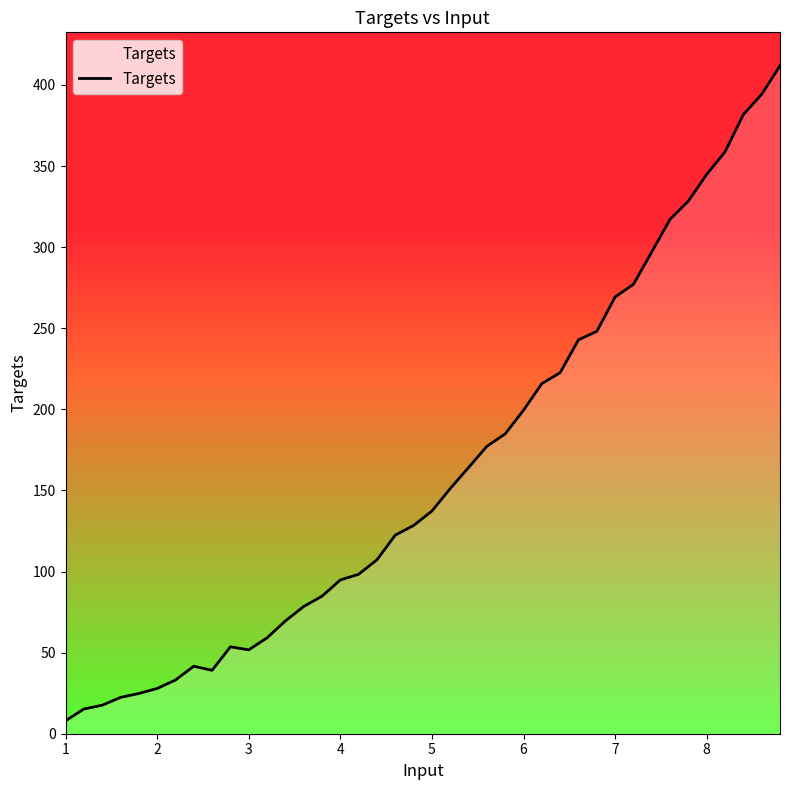

What is the difference between the maximum and minimum values?

403.9